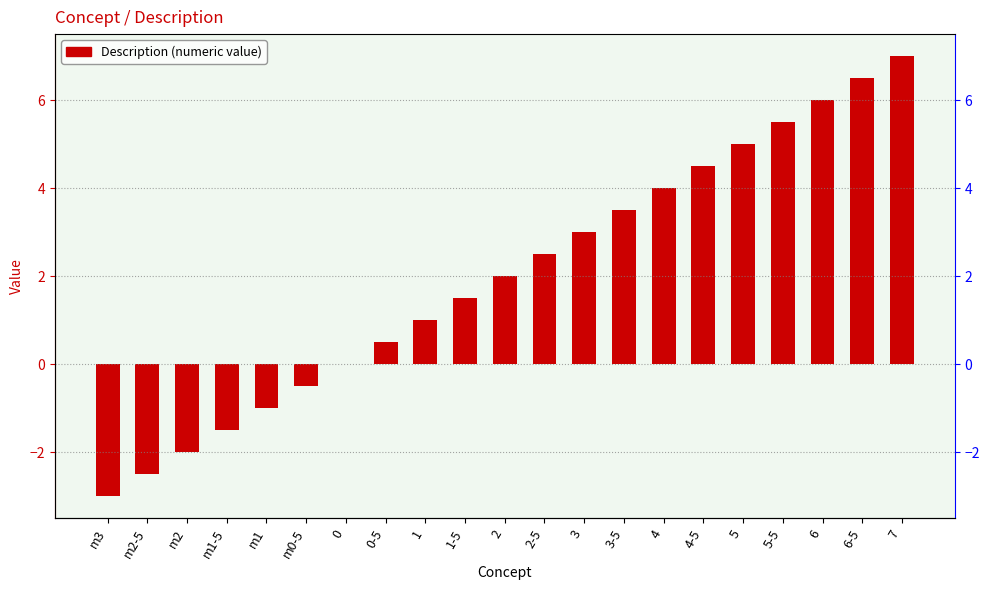

Reading left to right, transcribe all the data shown in this chart.

-3.0	-2.5	-2.0	-1.5	-1.0	-0.5	0.0	0.5	1.0	1.5	2.0	2.5	3.0	3.5	4.0	4.5	5.0	5.5	6.0	6.5	7.0